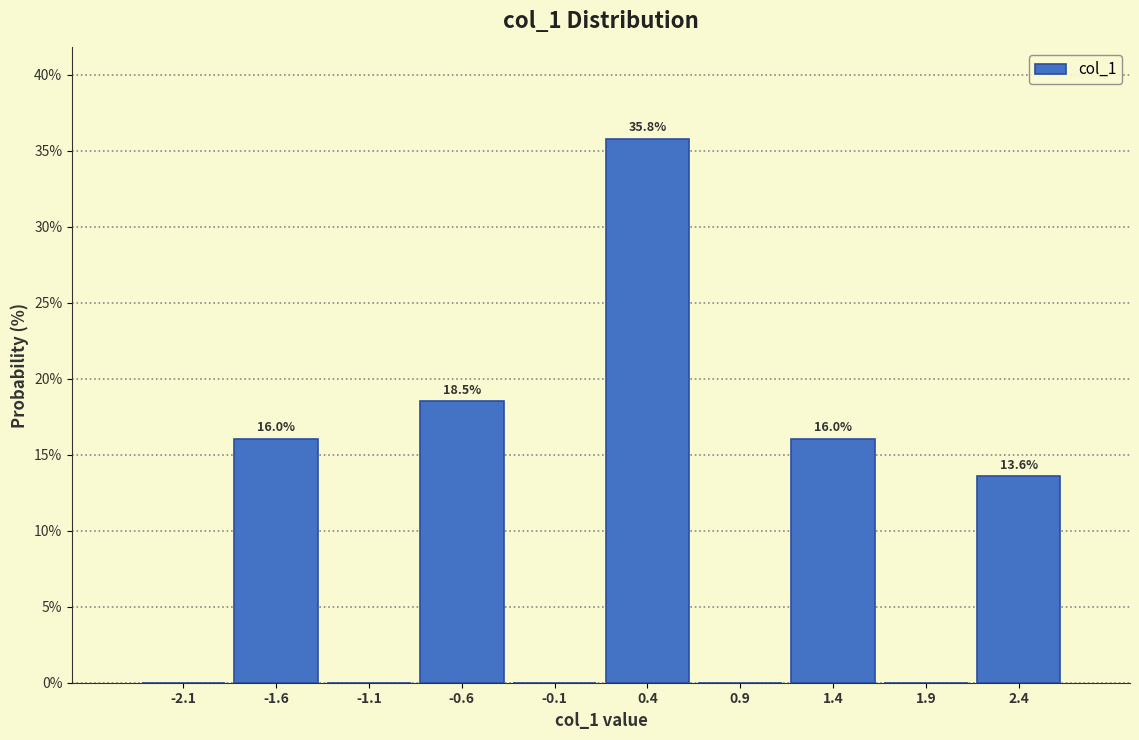

Over which range of the x-axis is the bar tallest?

0.15 to 0.65